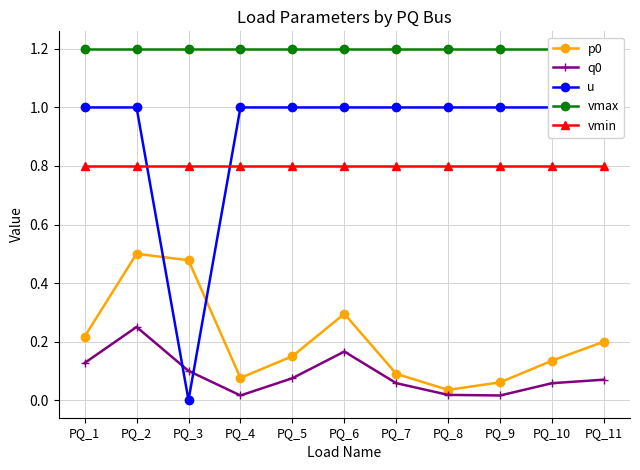

Is this an area chart (filled region under the line)?

No